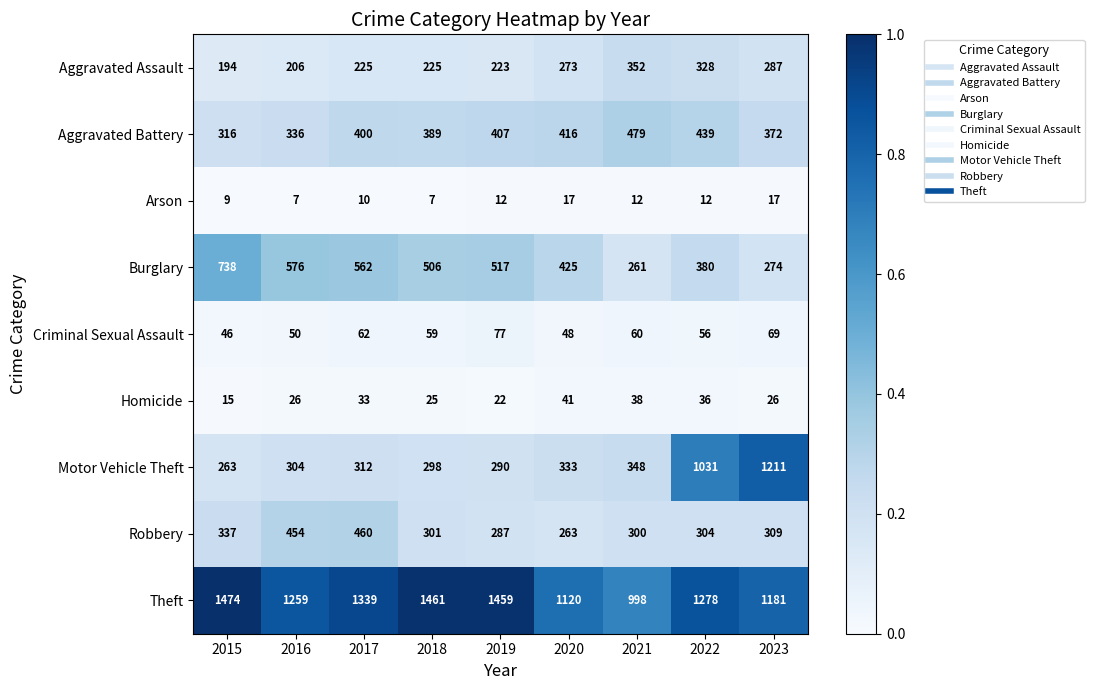

Which series has the largest range (max minus min)?

Motor Vehicle Theft